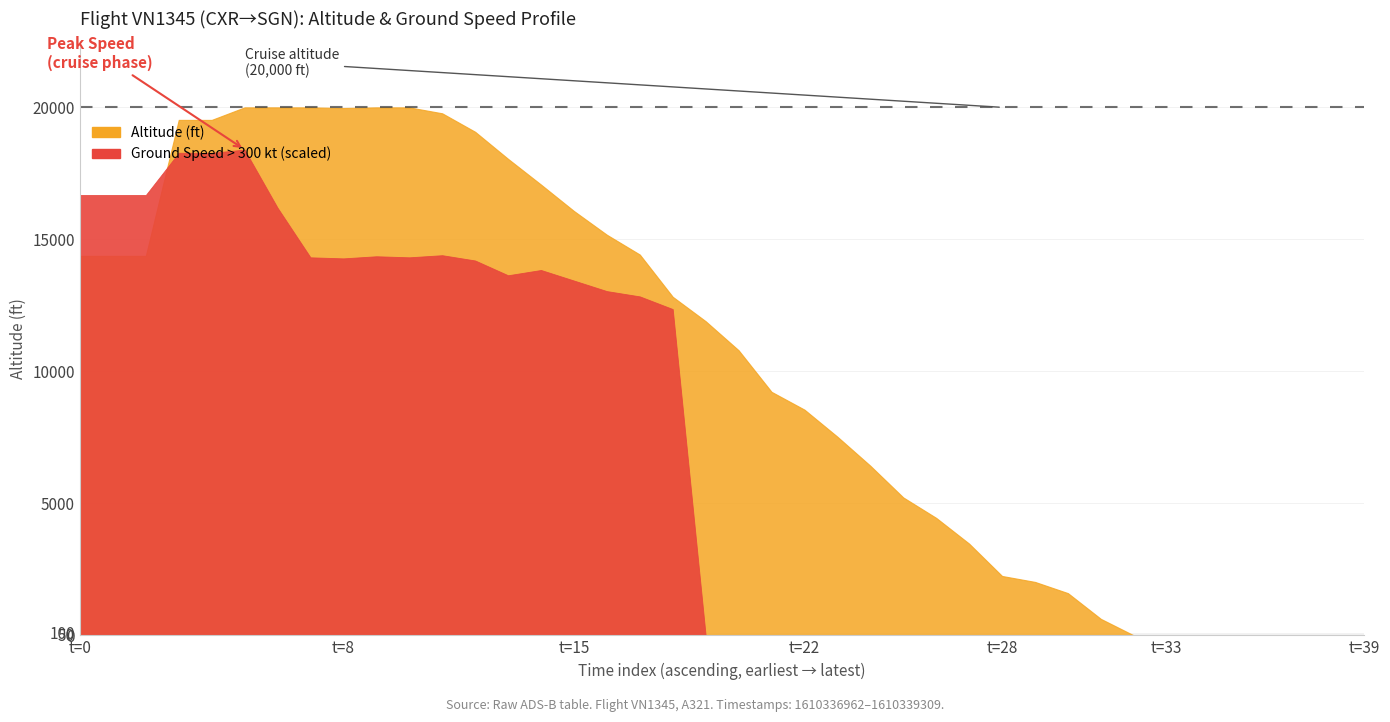

Does the chart display data point markers on the line(s)?

No